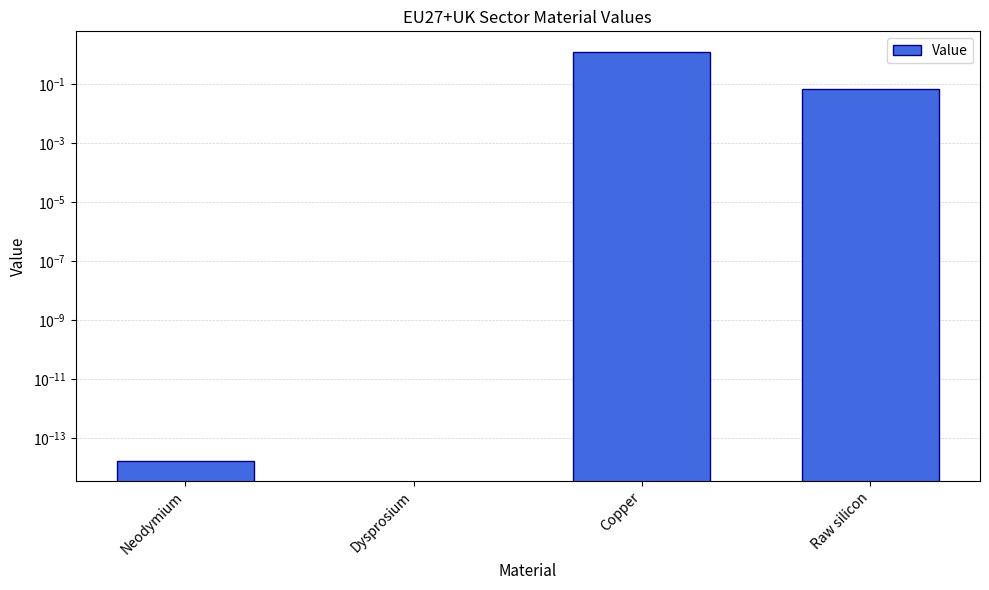

List the labels in order of value, largest first.

Copper, Raw silicon, Neodymium, Dysprosium